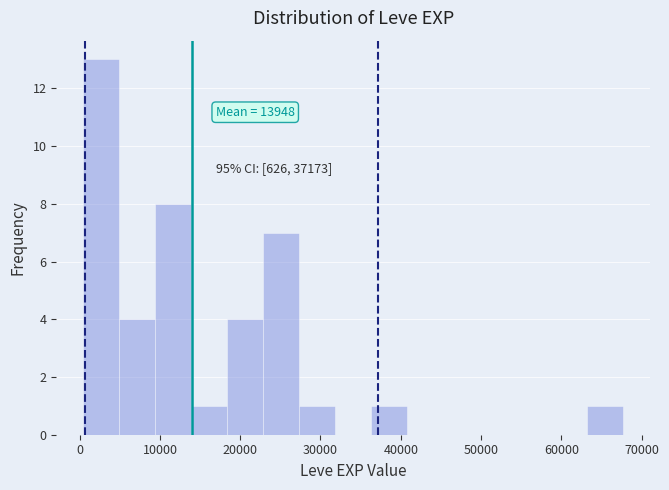

Over which range of the x-axis is the bar tallest?

0 to 5000